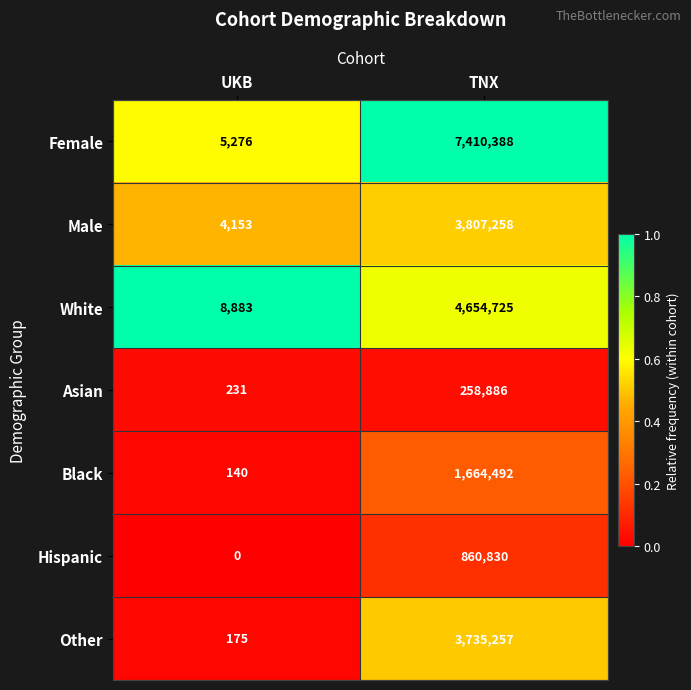

Reading left to right, list all the values displayed in this chart.

Female: 5276	7410388
Male: 4153	3807258
White: 8883	4654725
Asian: 231	258886
Black: 140	1664492
Hispanic: 0	860830
Other: 175	3735257